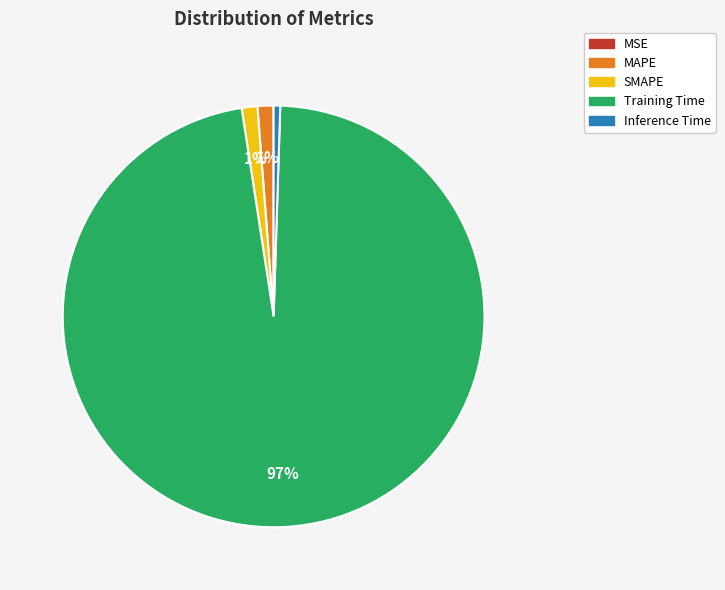

Do Training Time and Inference Time together represent more than half of the pie?

Yes